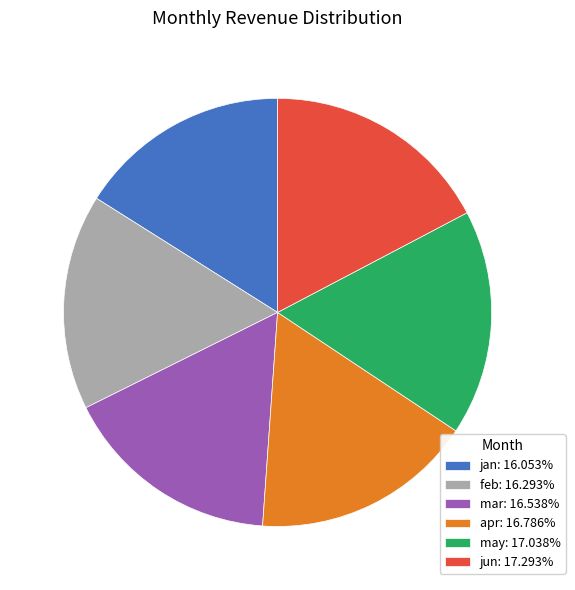

Approximately how many times larger is the value at jan: 16.053% compared to mar: 16.538%?

1.0